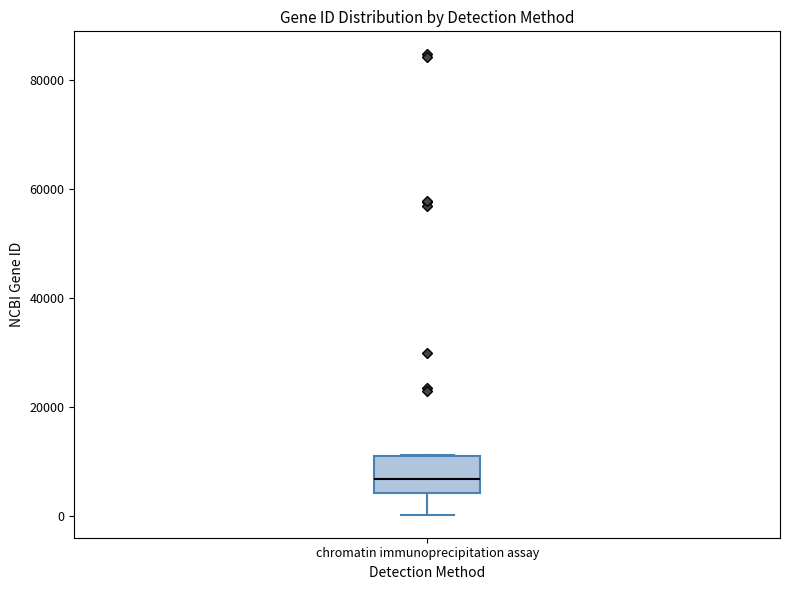

Where is the lower edge of the box for chromatin immunoprecipitation assay on the y-axis? The values are not printed on the chart, so give them approximately, as read against the axis.

4000